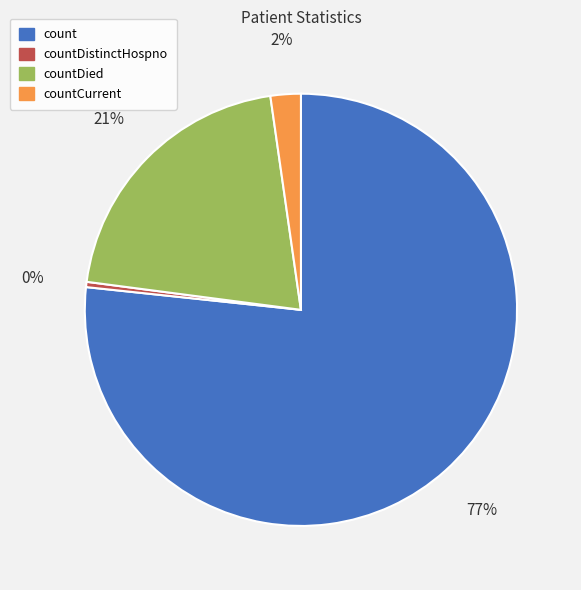

Do countDied and count together represent more than half of the pie?

Yes